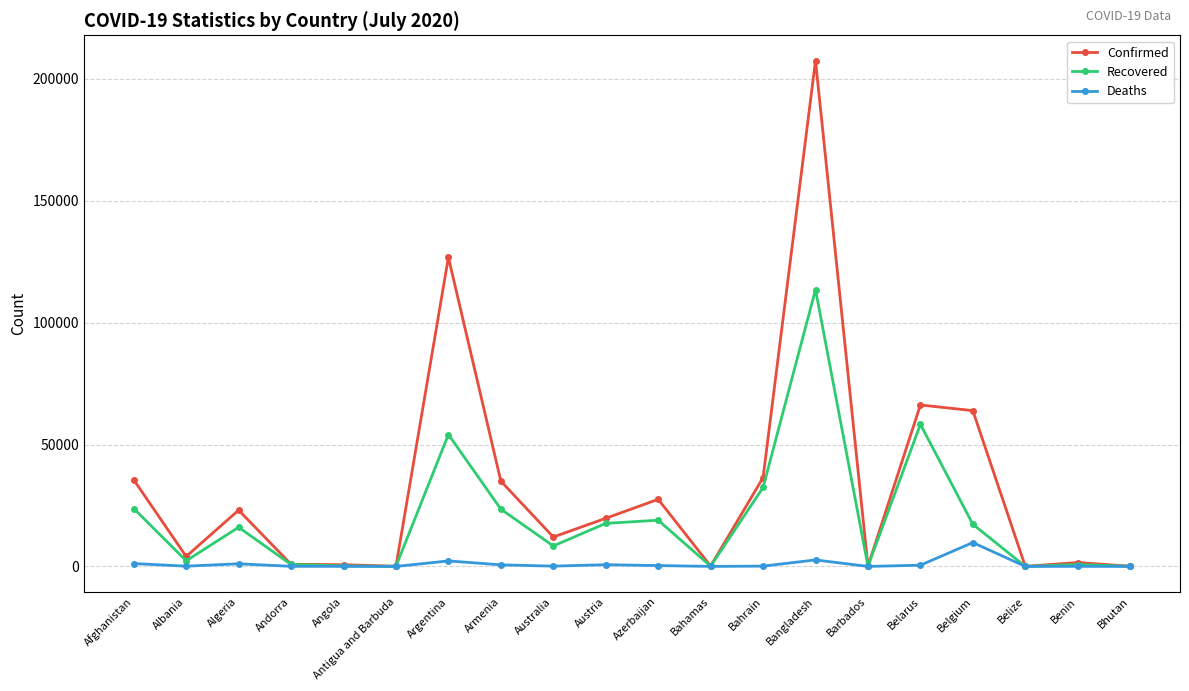

Reading left to right, extract all data points from this chart.

Confirmed: Afghanistan=35526	Albania=4090	Algeria=23084	Andorra=880	Angola=705	Antigua and Barbuda=76	Argentina=126755	Armenia=34981	Australia=12070	Austria=19743	Azerbaijan=27521	Bahamas=153	Bahrain=36422	Bangladesh=207453	Barbados=105	Belarus=66213	Belgium=63893	Belize=40	Benin=1602	Bhutan=89
Recovered: Afghanistan=23741	Albania=2311	Algeria=16051	Andorra=803	Angola=221	Antigua and Barbuda=57	Argentina=54105	Armenia=23502	Australia=8395	Austria=17659	Azerbaijan=18967	Bahamas=91	Bahrain=32372	Bangladesh=113556	Barbados=91	Belarus=58290	Belgium=17289	Belize=22	Benin=782	Bhutan=82
Deaths: Afghanistan=1185	Albania=112	Algeria=1078	Andorra=52	Angola=29	Antigua and Barbuda=3	Argentina=2260	Armenia=650	Australia=123	Austria=711	Azerbaijan=354	Bahamas=11	Bahrain=127	Bangladesh=2668	Barbados=7	Belarus=503	Belgium=9800	Belize=2	Benin=31	Bhutan=0